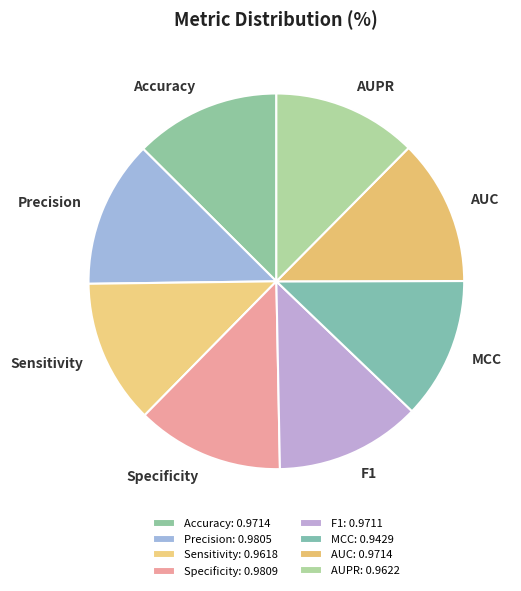

Is it true that Sensitivity is 24% of the pie?

False